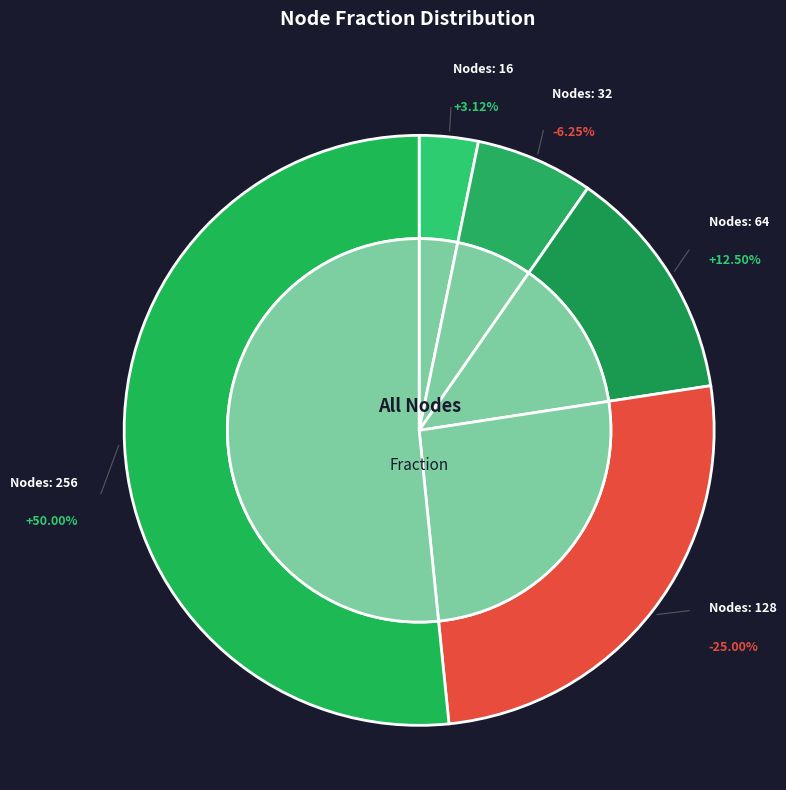

Rank the categories by value from lowest to highest.

16, 32, 64, 128, 256